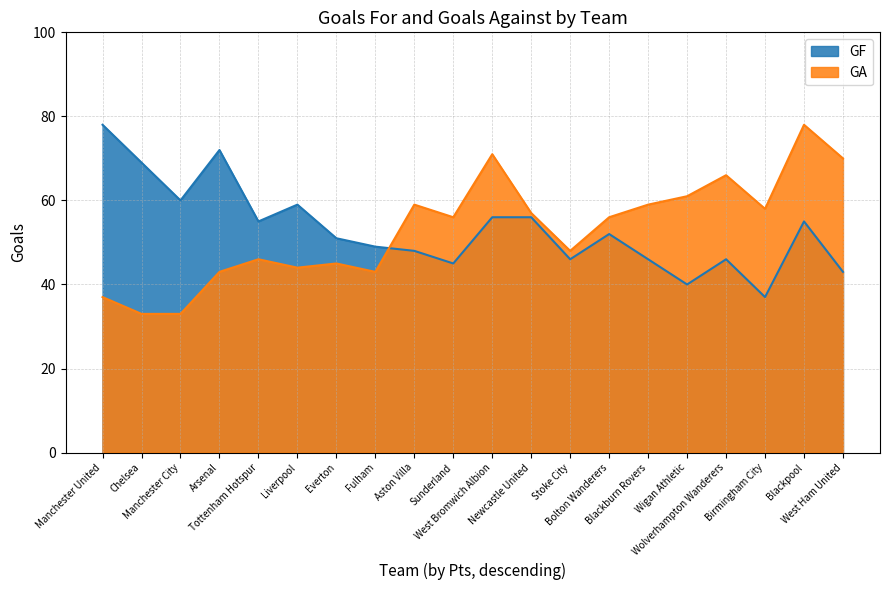

What is the value of the GF point at the 1st from the left?

78